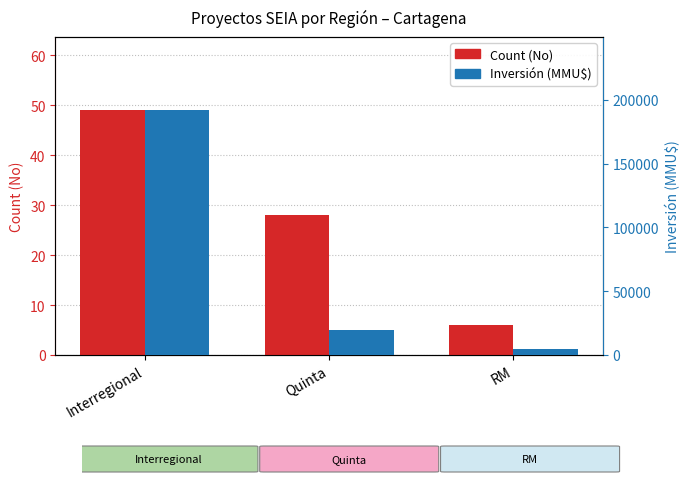

Which series has the largest range (max minus min)?

Inversión (MMU$)